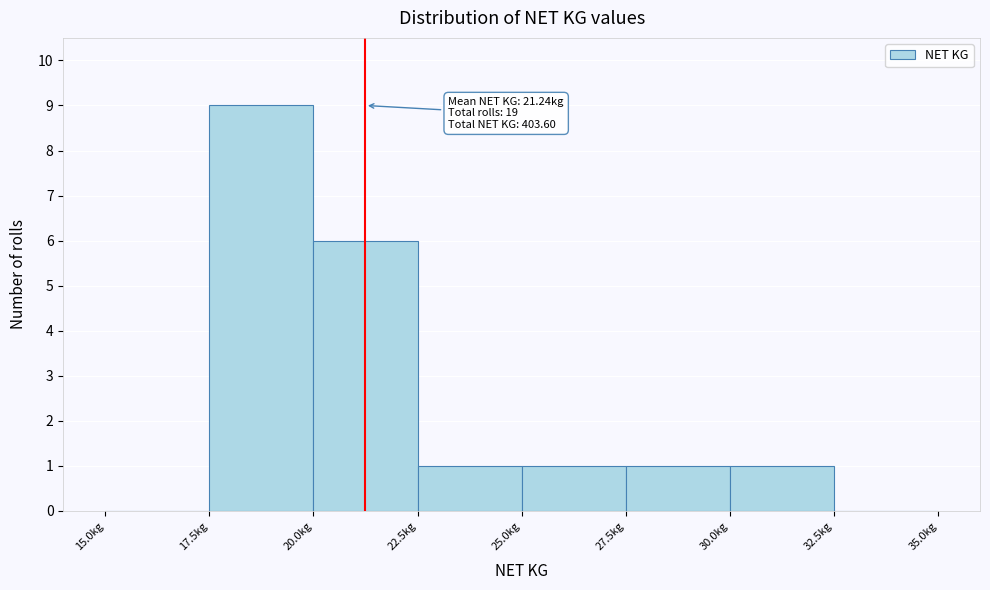

Which range on the x-axis has the tallest bar?

17.5 to 20.0